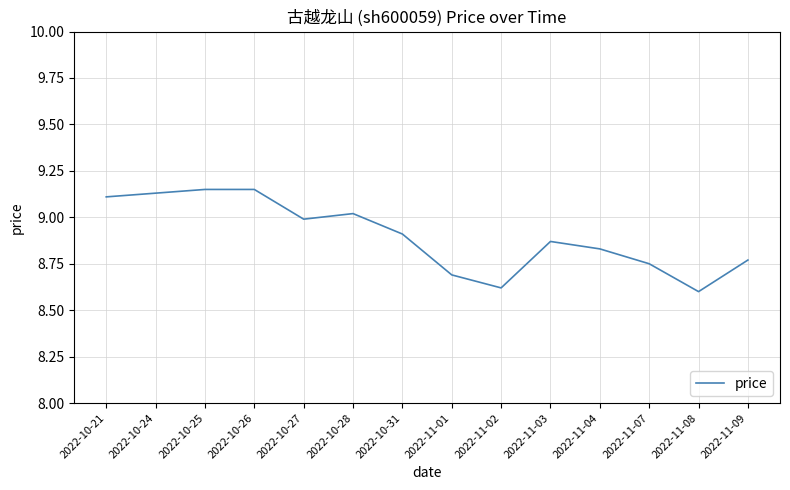

What position from the right is 2022-11-02?

6